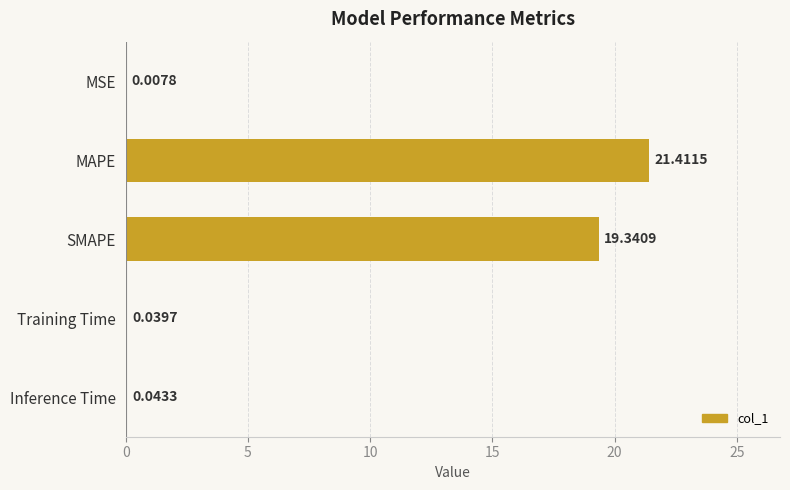

At which category does the chart reach its peak across all series?

MAPE